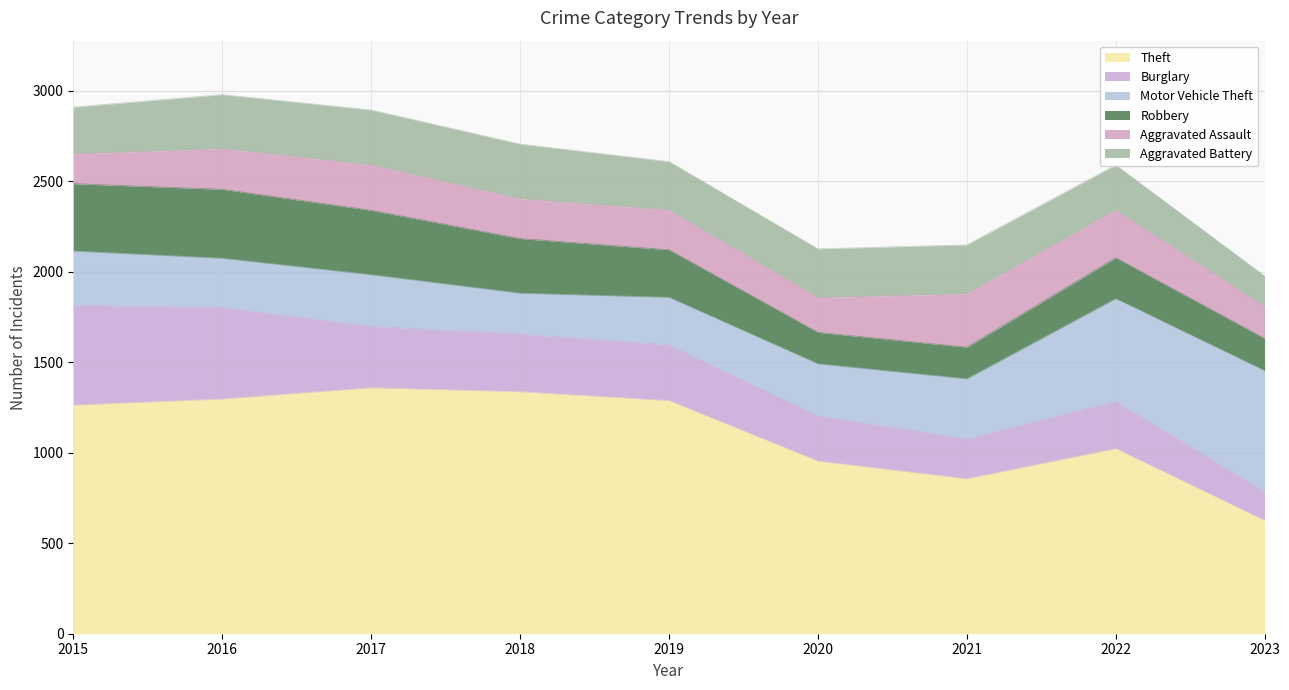

Rank the categories by Burglary value from lowest to highest.

2023, 2021, 2020, 2022, 2019, 2018, 2017, 2016, 2015